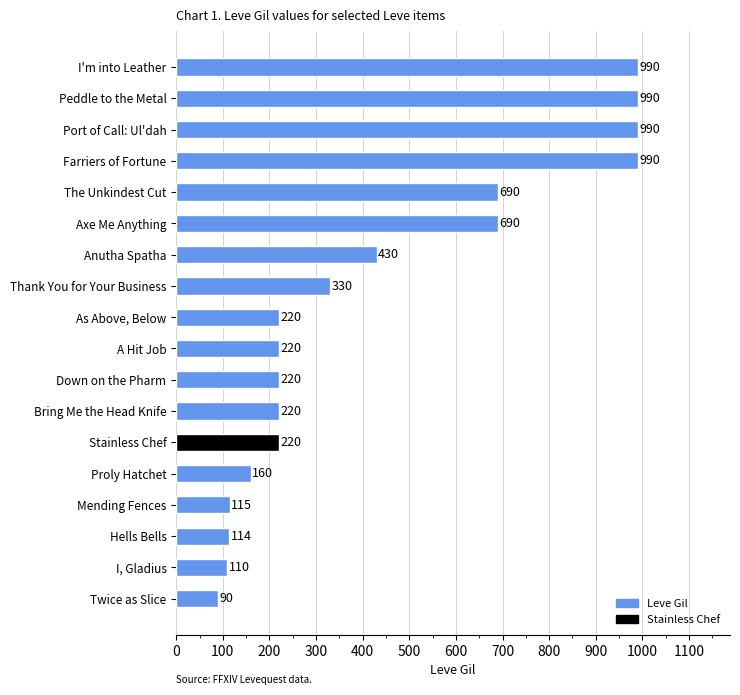

Count the number of categories in the chart.

18